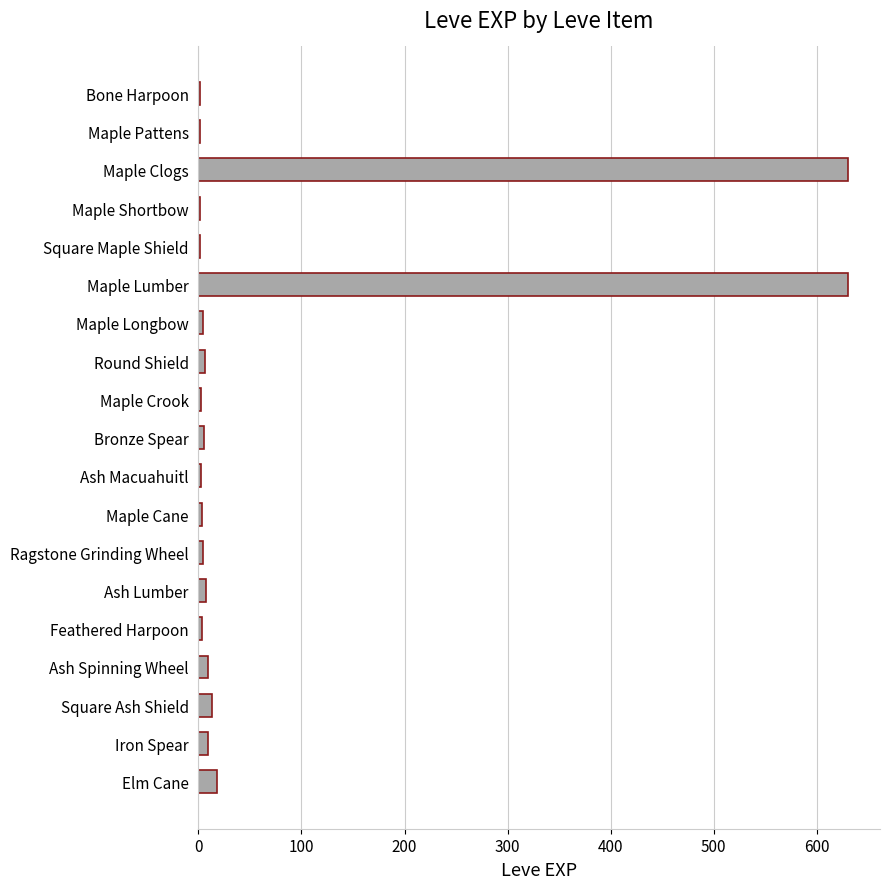

The value at Elm Cane is 18. True or false?

True